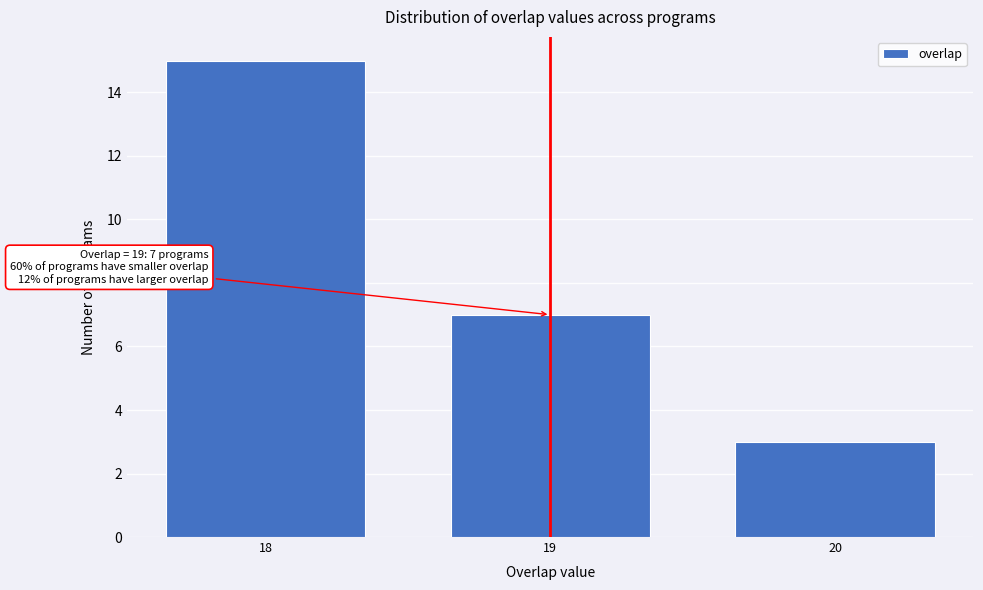

Reading left to right, extract all data points from this chart.

18=15	19=7	20=3